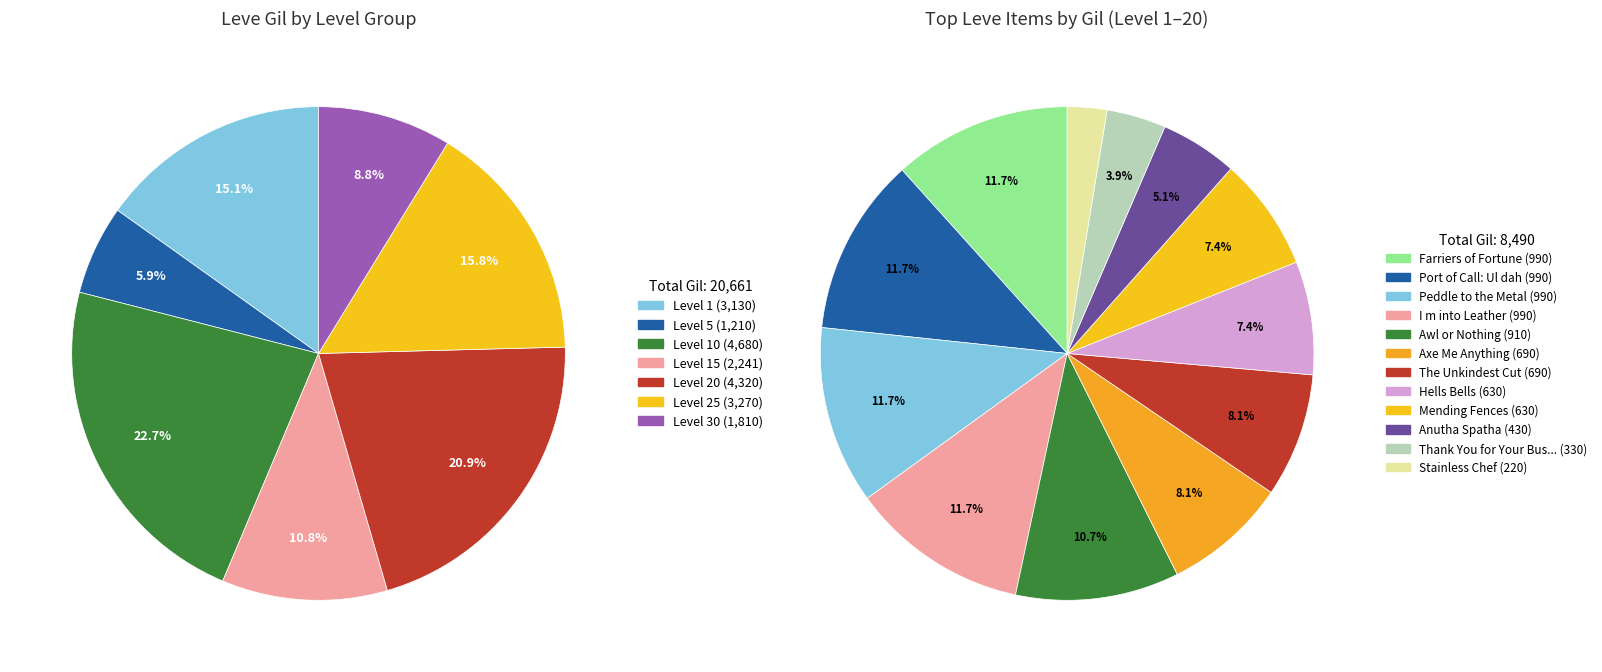

Is there any slice that represents more than half of the pie?

No